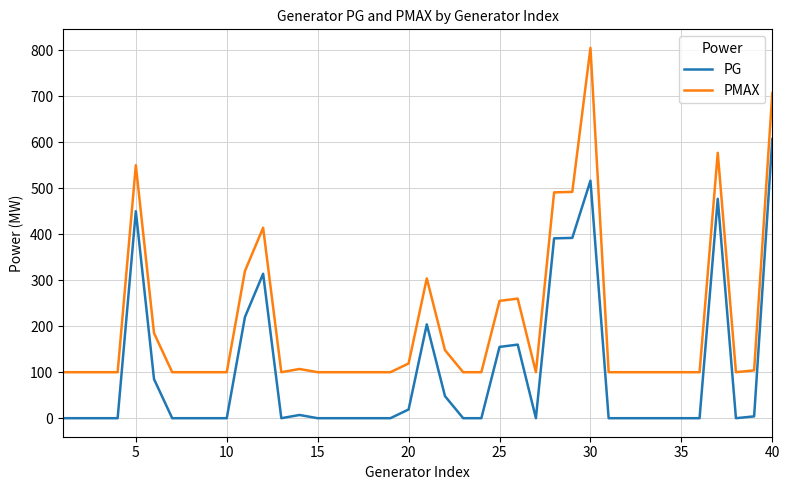

Which series has the widest spread of values?

PMAX